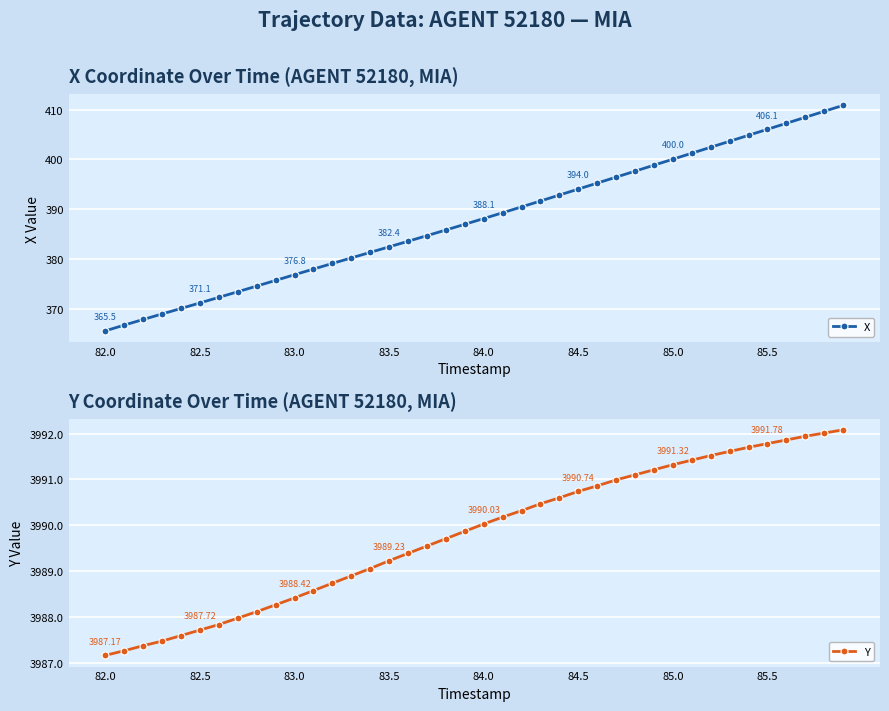

Which series has the largest range (max minus min)?

X